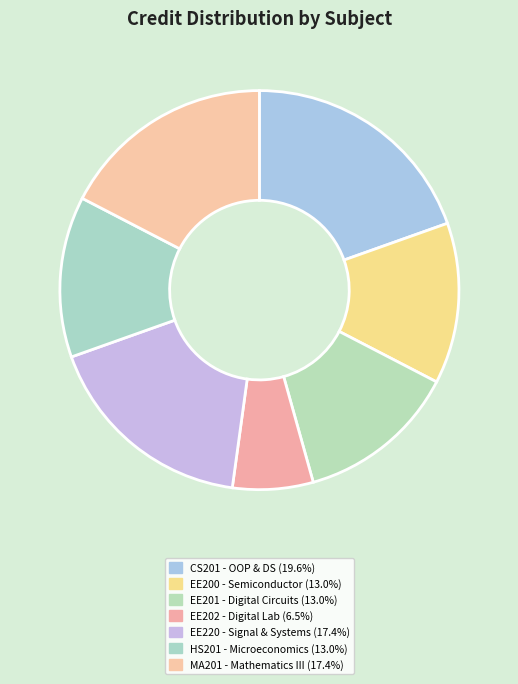

What is the smallest slice in the pie chart?

EE202 (3)